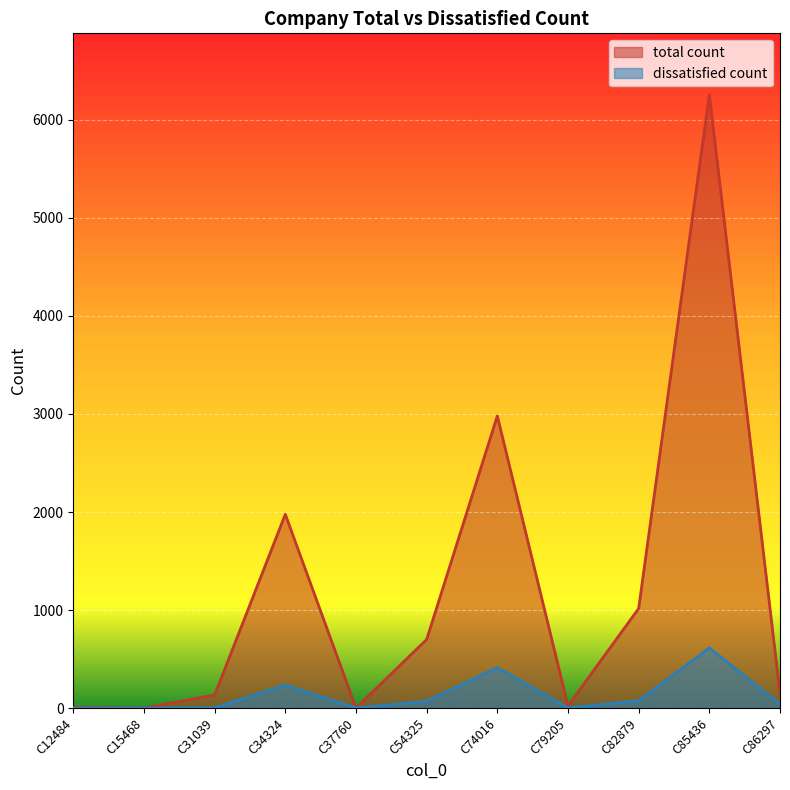

True or false: total count and dissatisfied count intersect in this chart.

False